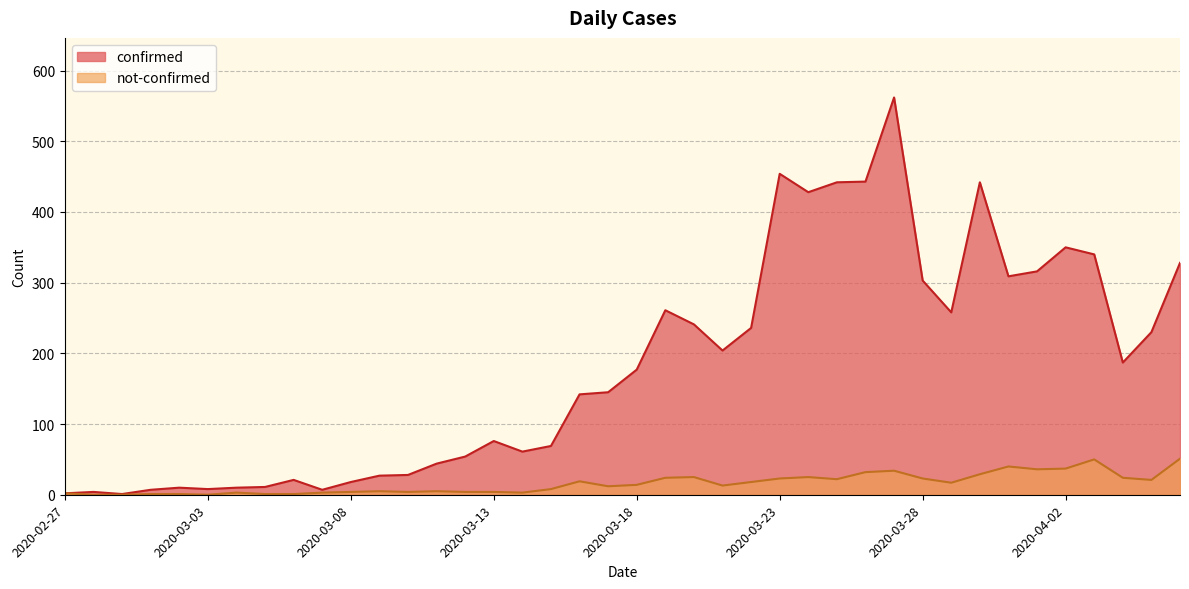

What is the difference between the second highest and minimum values in the not-confirmed series?

50